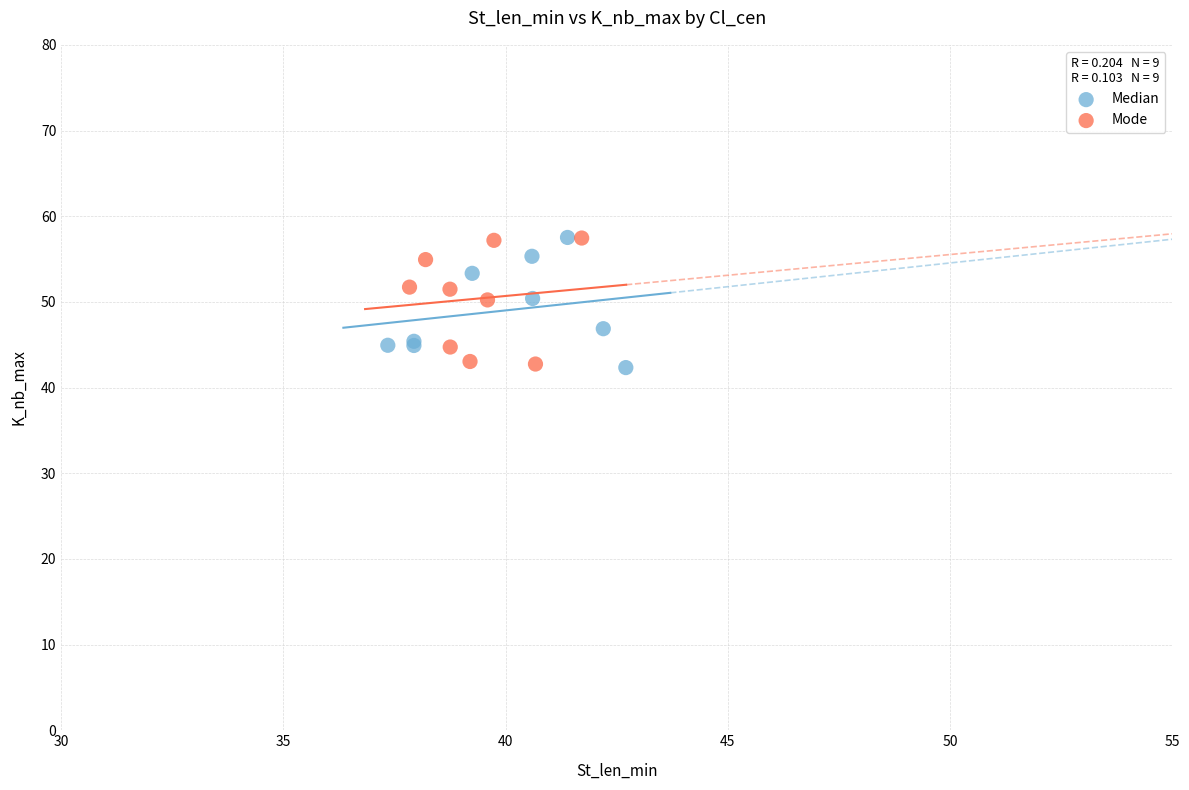

What are all the series names shown in the legend?

Median, Mode